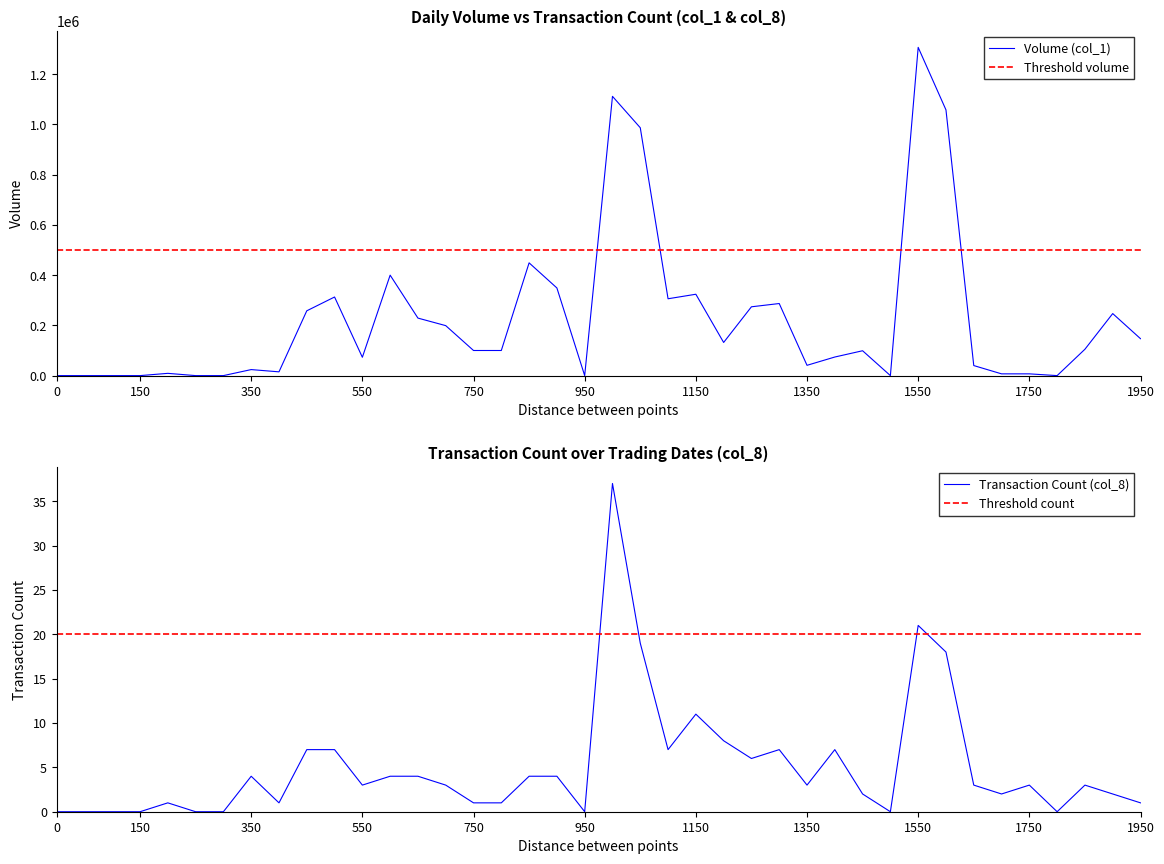

List the series in order of their overall mean, highest first.

Volume (col_1), Transaction Count (col_8)